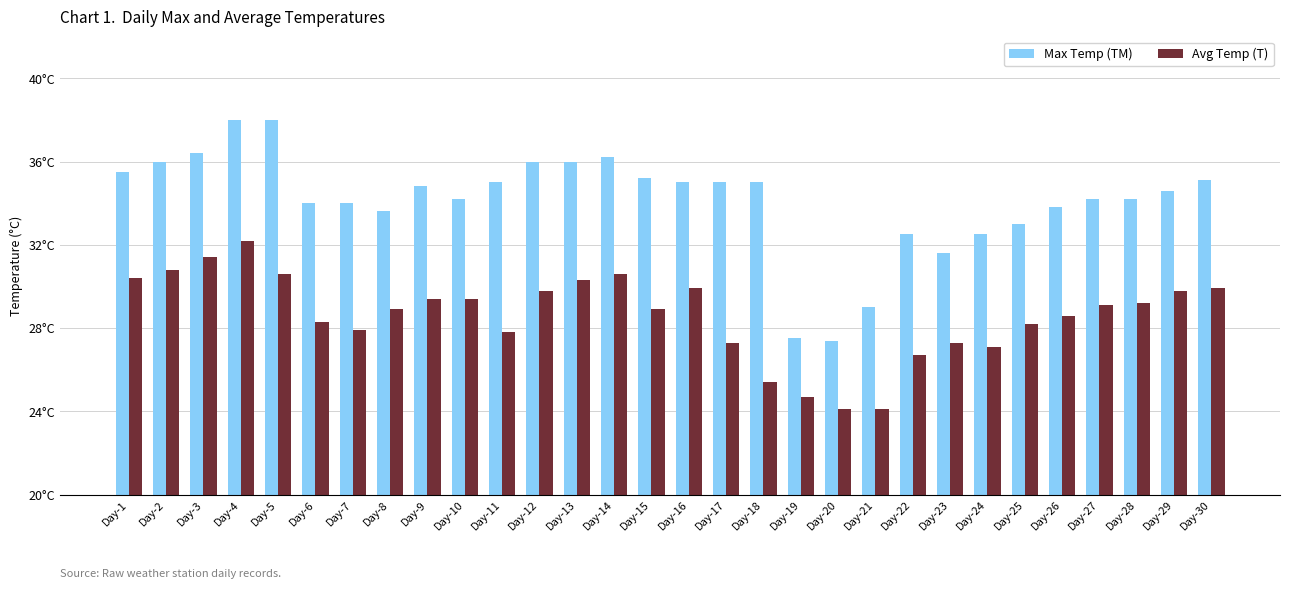

What are all the series names shown in the legend?

Max Temp (TM), Avg Temp (T)